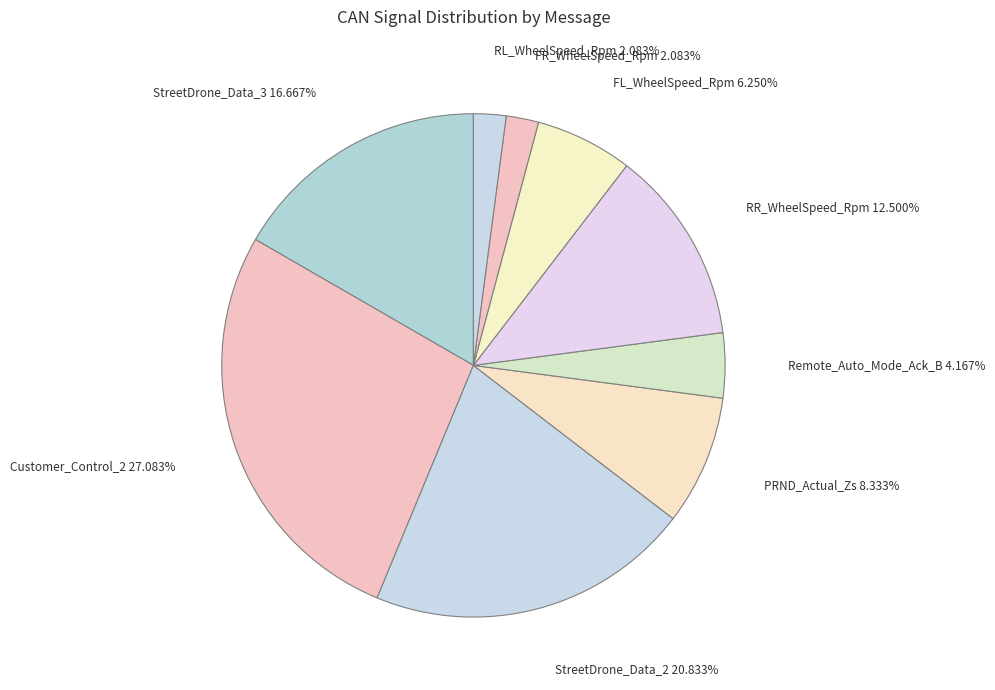

What is the largest slice in the pie chart?

Customer_Control_2